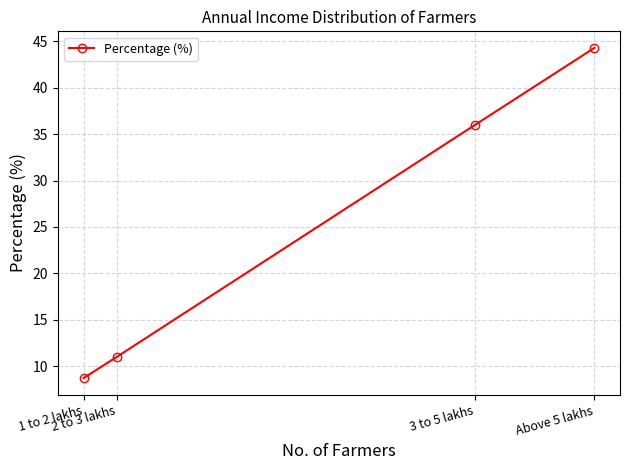

At which category does the chart reach its peak across all series?

Above 5 lakhs